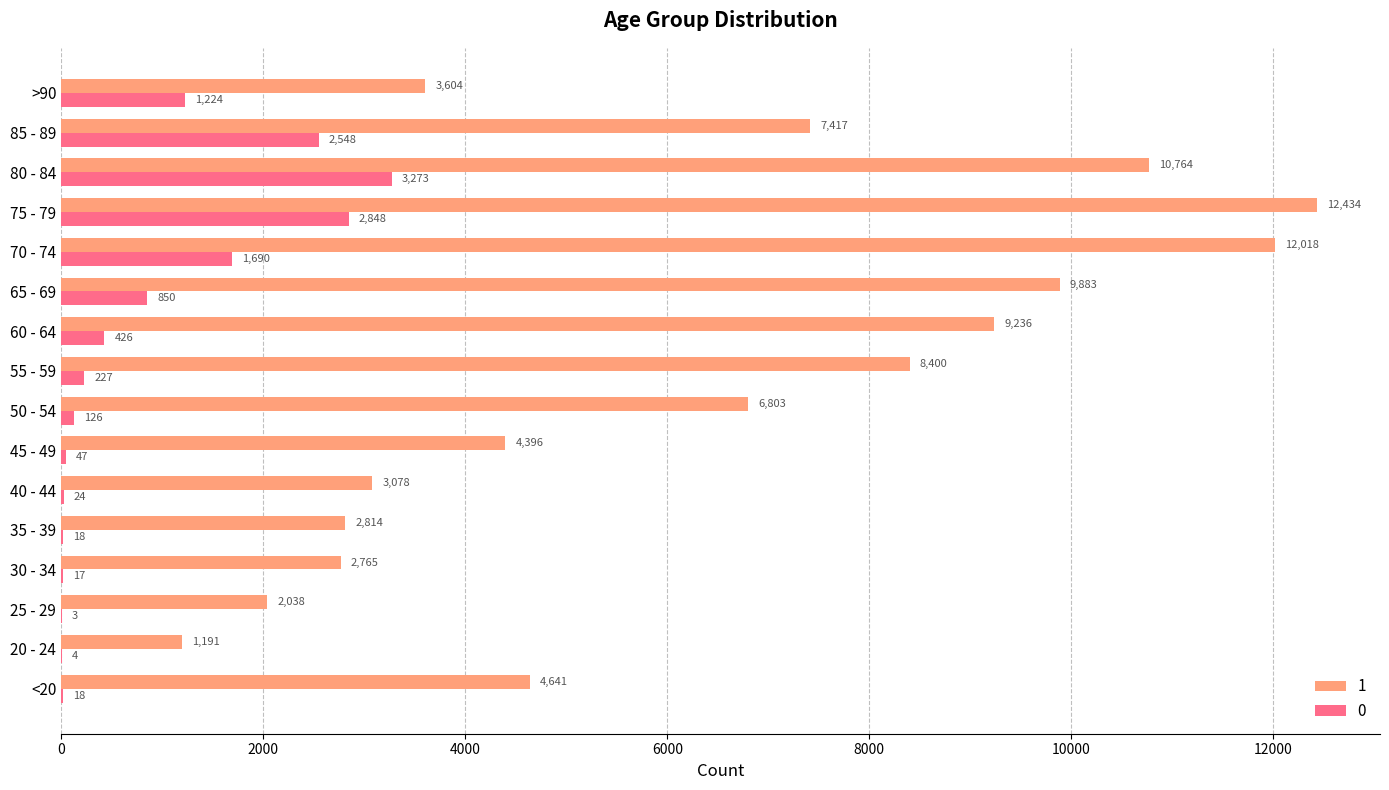

What are all the series names shown in the legend?

1, 0